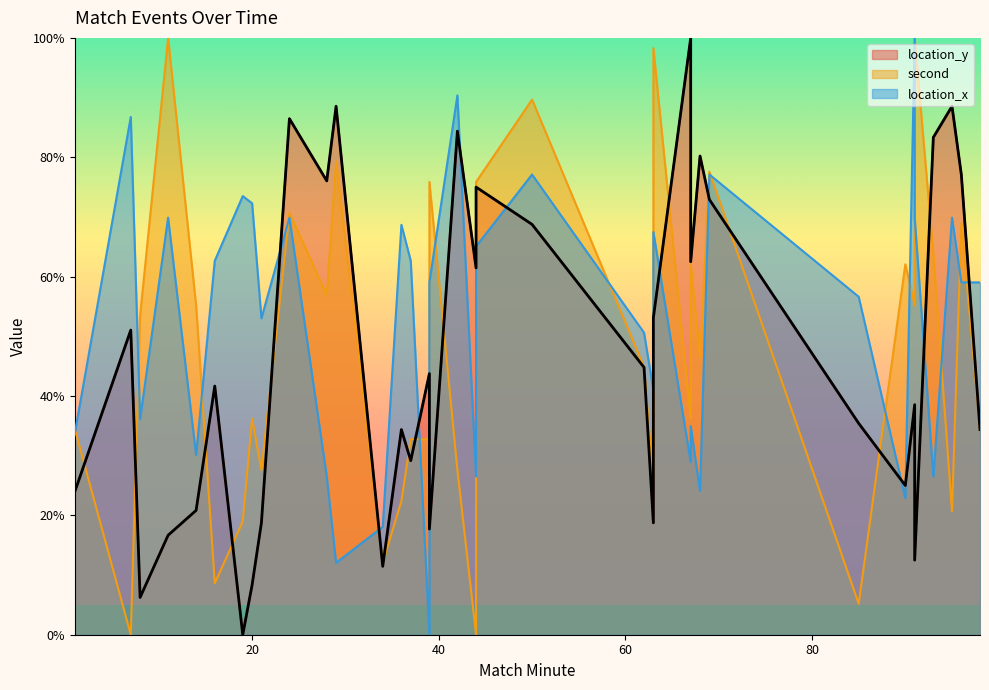

How many intersections are there between location_x and location_y?

12